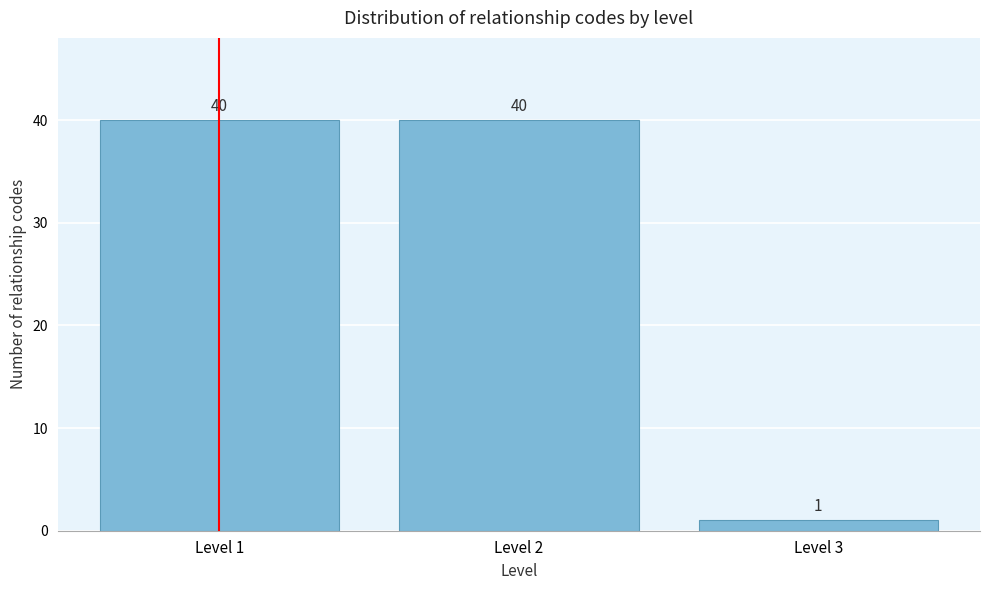

Reading left to right, list all the values displayed in this chart.

40	40	1